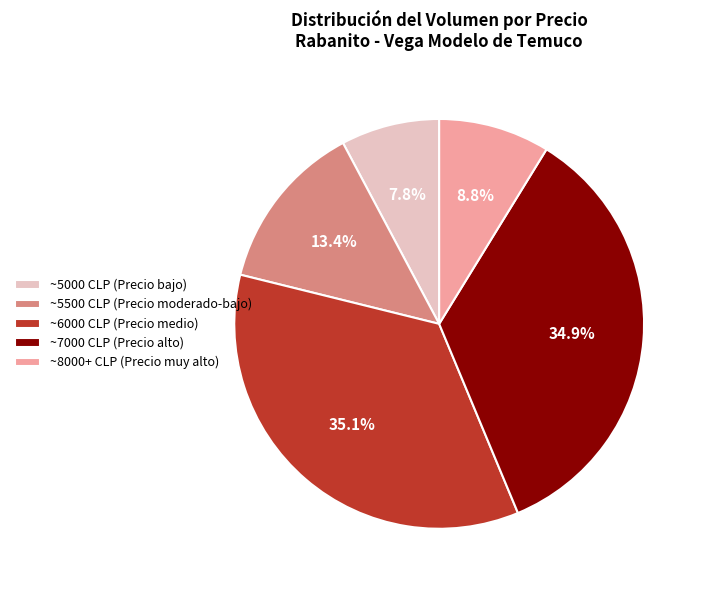

Combined, what portion of the pie is ~6000 CLP (Precio medio) and ~5500 CLP (Precio moderado-bajo)?

48.5%